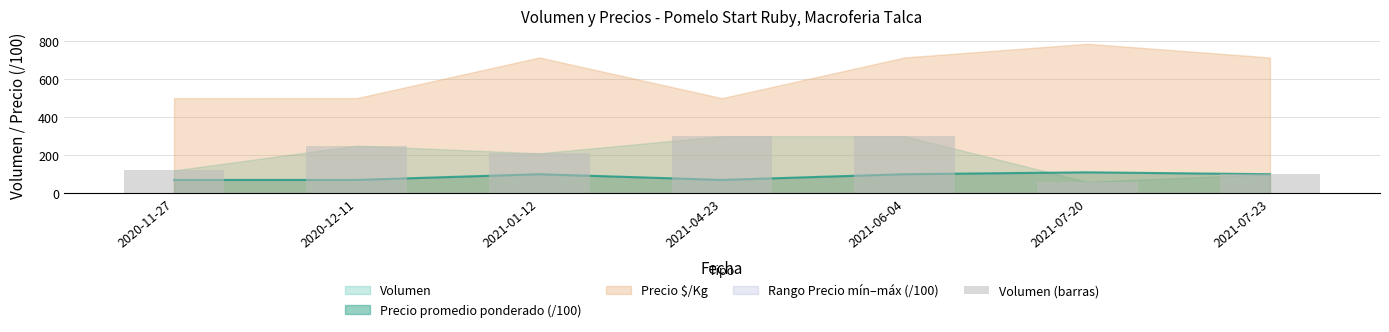

Is it true that the value at 2020-11-27 is 214?

False